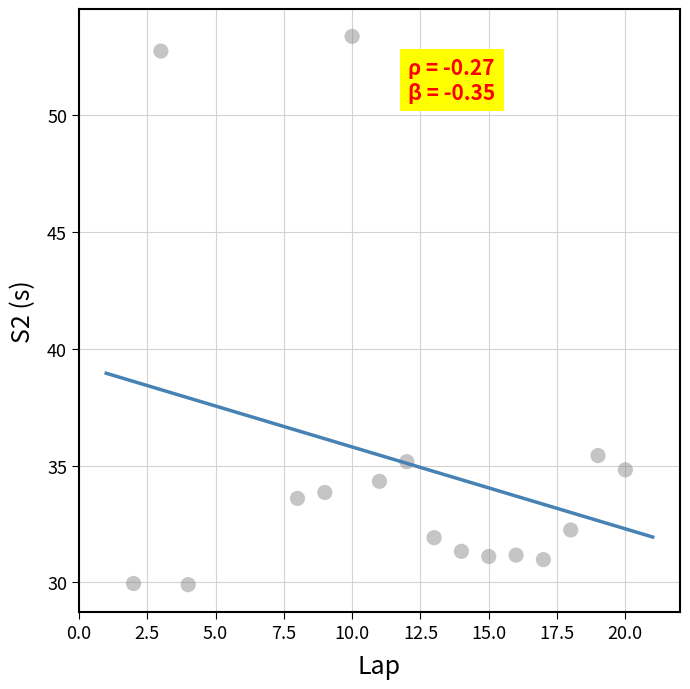

What is the range of X values (max minus min)?

18.0